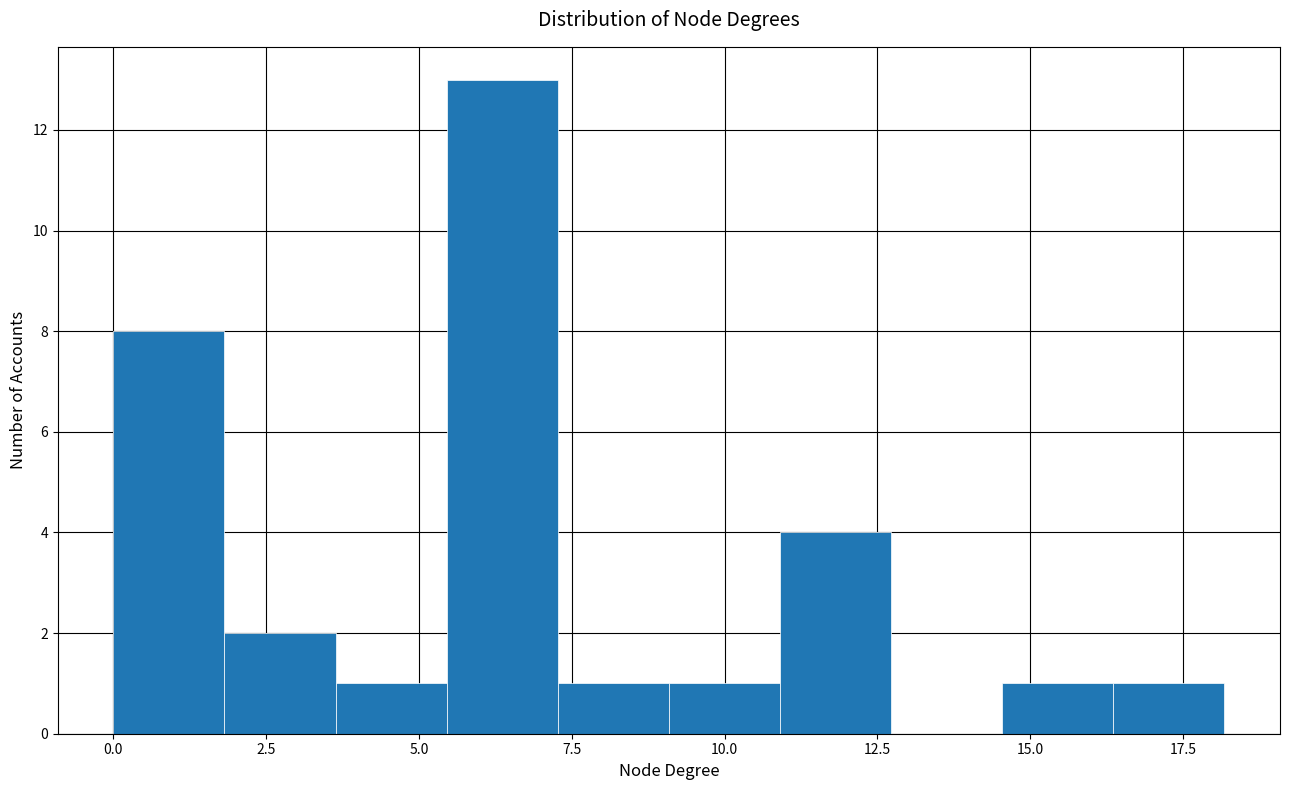

Read against the x-axis, roughly where is the centre of the tallest bar?

6.5